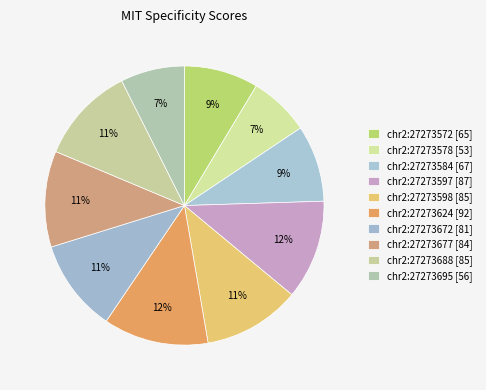

To the nearest percent, what is the difference between the chr2:27273677 and chr2:27273695 slice percentages?

4%